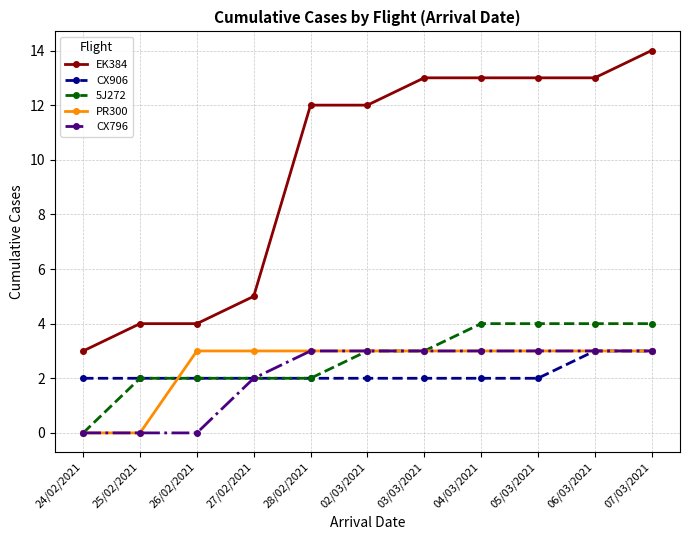

Is the value of EK384 at 26/02/2021 greater than the value of CX906 at 02/03/2021?

Yes